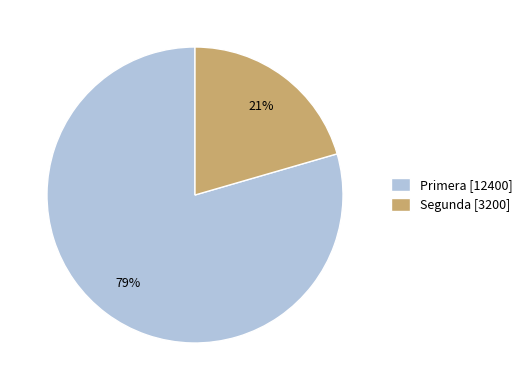

True or false: Segunda accounts for 32% of the total.

False